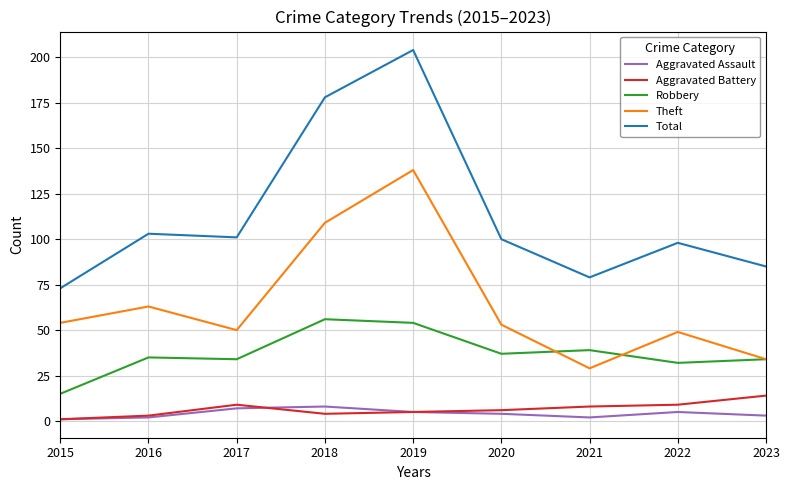

Which series has the largest total across all categories?

Total